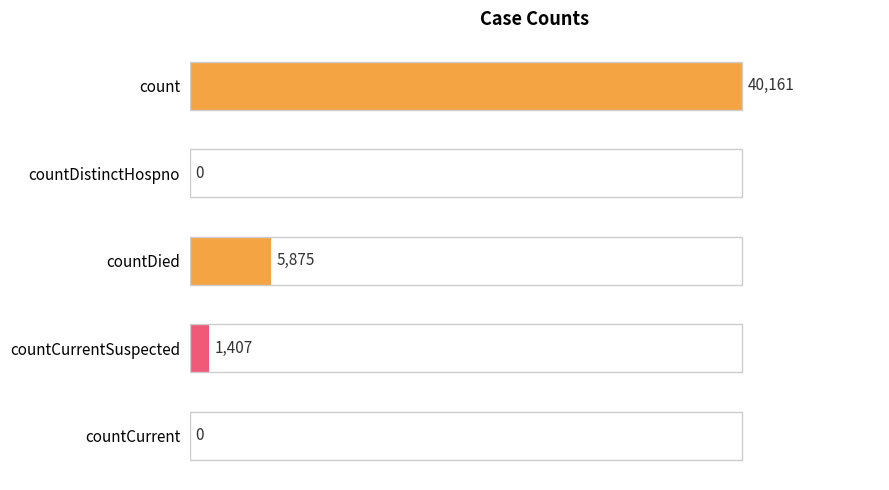

What is the sum of all values?

47443